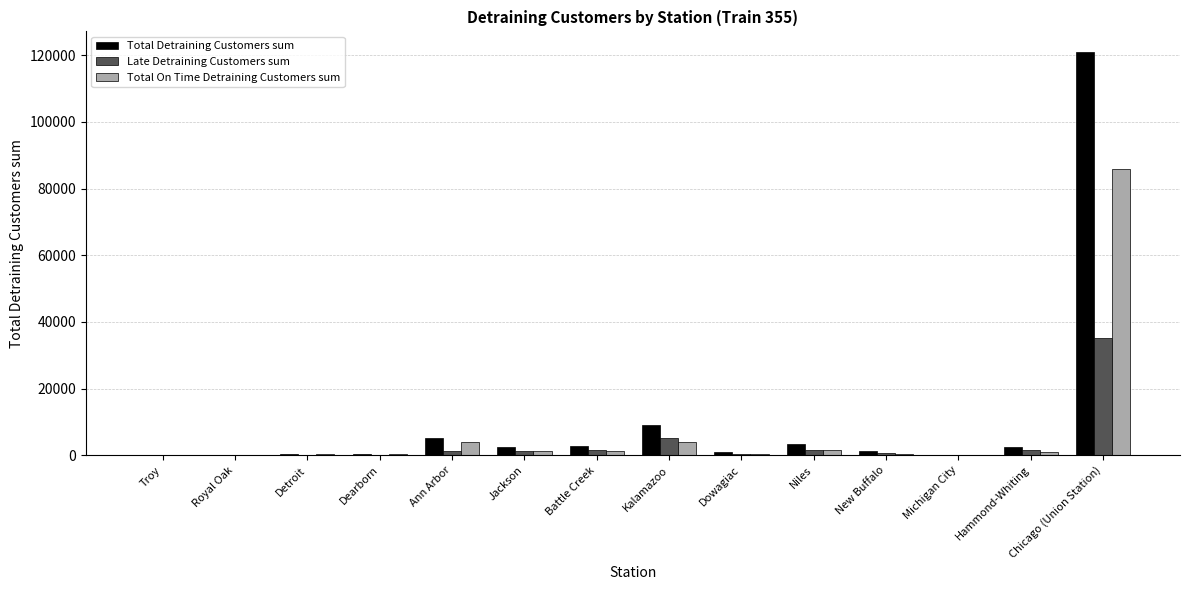

What is the sum of all Late Detraining Customers sum values?

49039